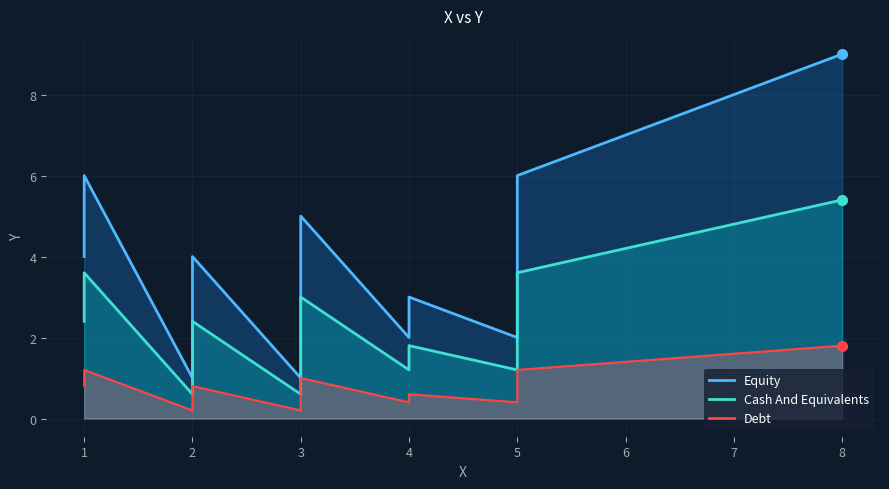

Reading left to right, what are all the values shown in this chart?

Equity: 4.0	5.0	6.0	1.0	2.0	4.0	1.0	2.0	3.0	5.0	2.0	3.0	2.0	3.0	6.0	9.0
Cash And Equivalents: 2.4	3.0	3.6	0.6	1.2	2.4	0.6	1.2	1.8	3.0	1.2	1.8	1.2	1.8	3.6	5.4
Debt: 0.8	1.0	1.2	0.2	0.4	0.8	0.2	0.4	0.6	1.0	0.4	0.6	0.4	0.6	1.2	1.8